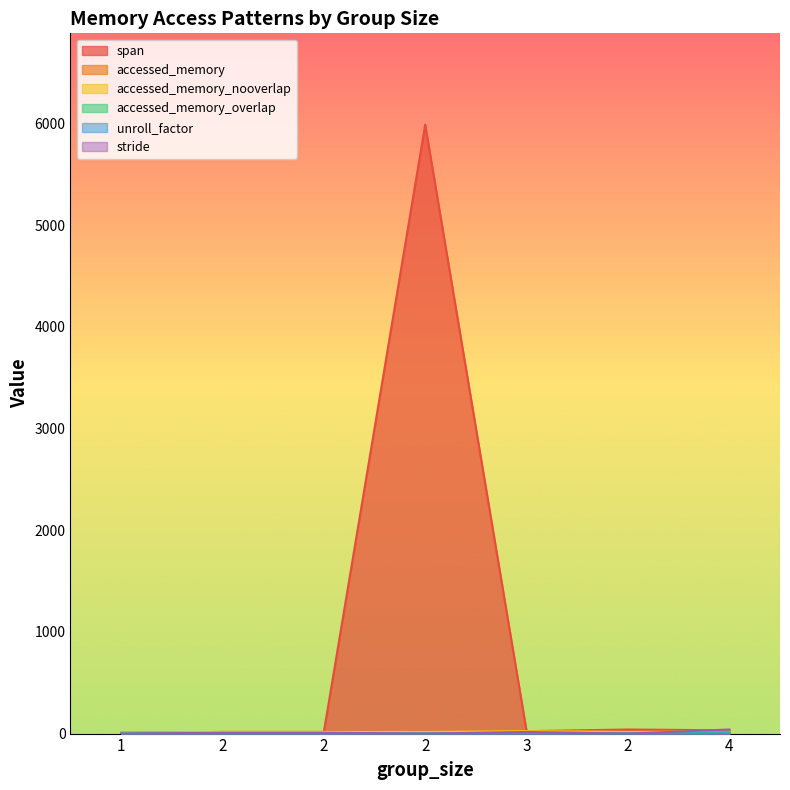

Is it true that stride equals 20 at 1?

False